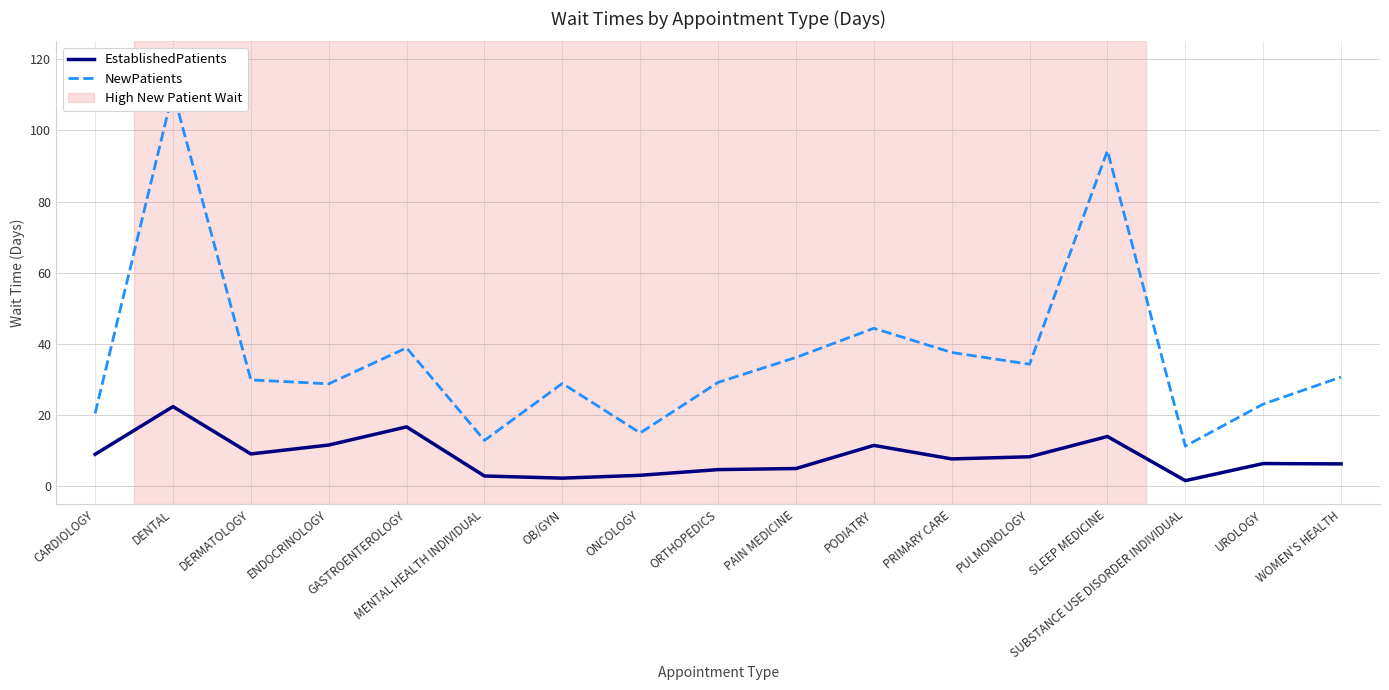

How many data points in EstablishedPatients are above 7?

9